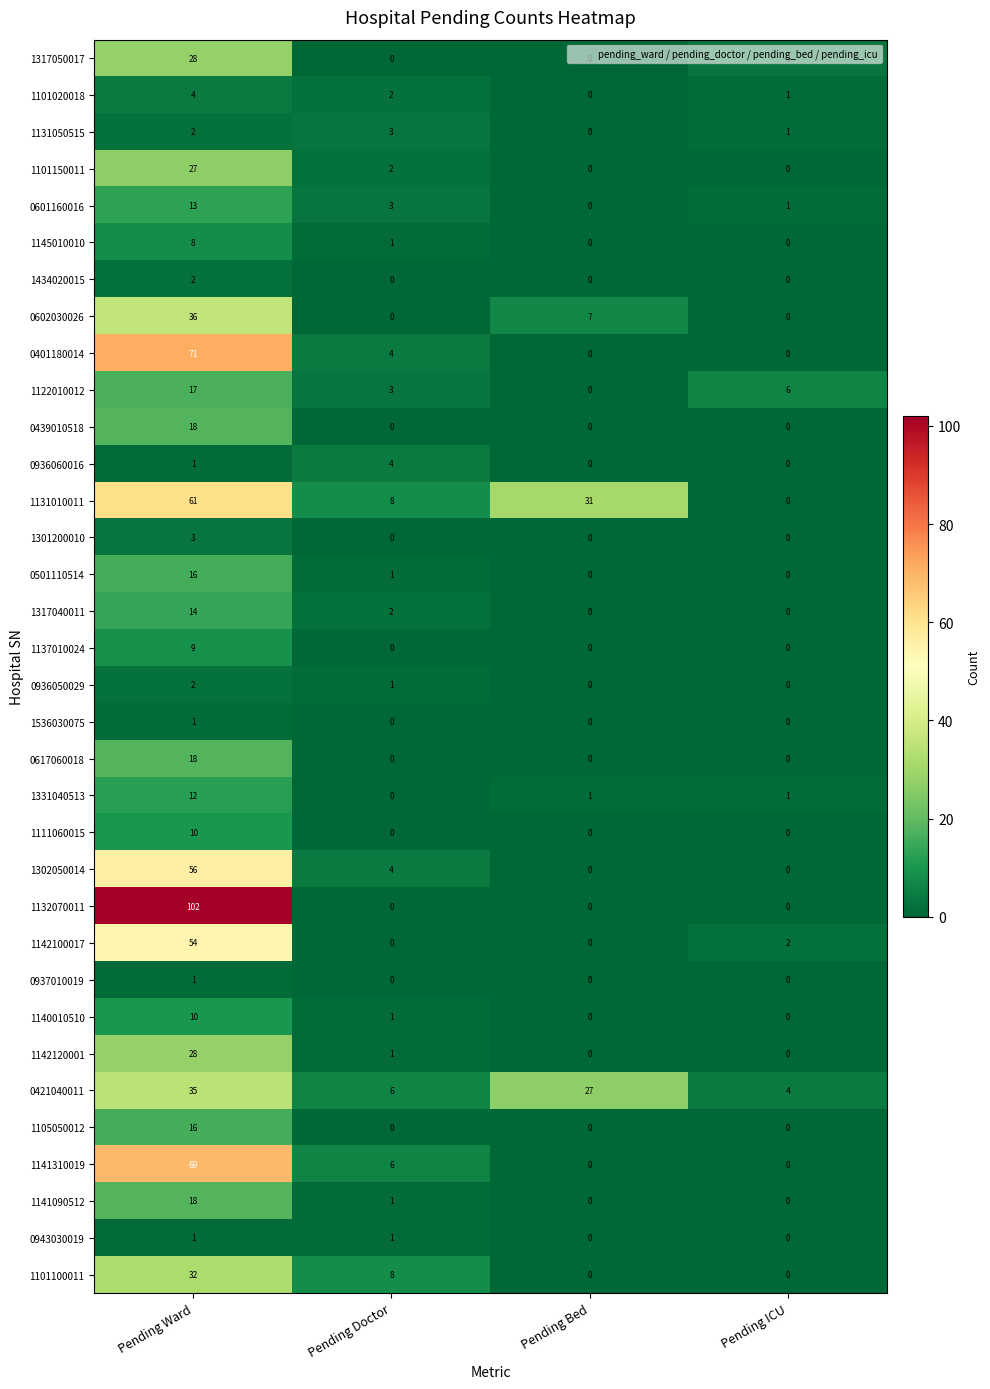

Which category has the highest value across all series?

Pending Ward